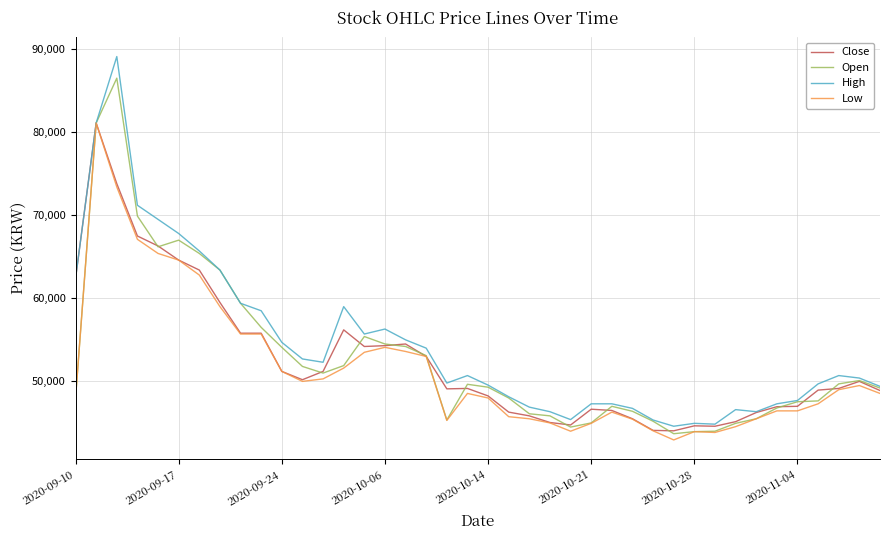

What is the highest value of the Low series?

81100